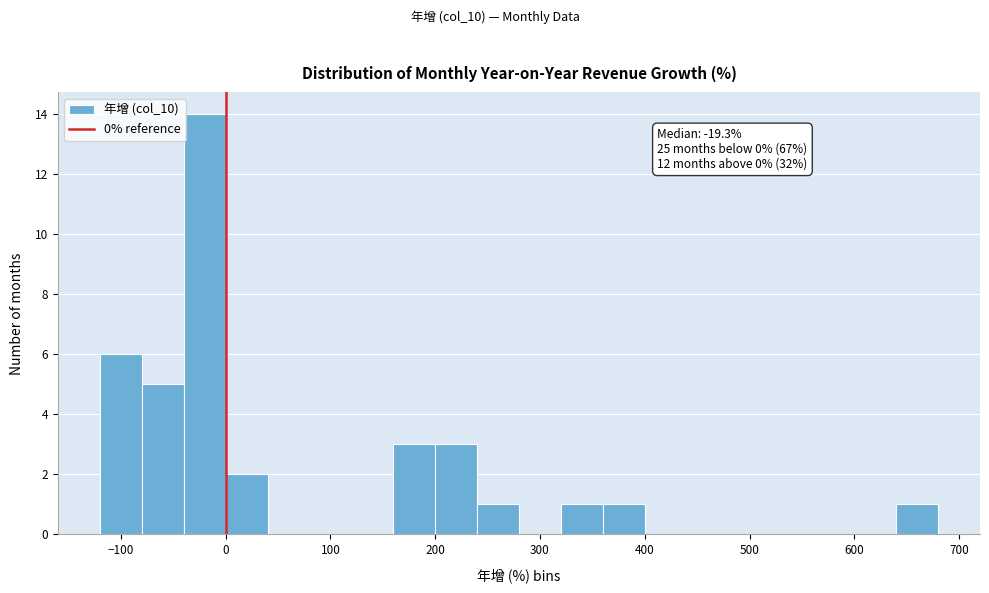

Which range on the x-axis has the tallest bar?

-40 to 0